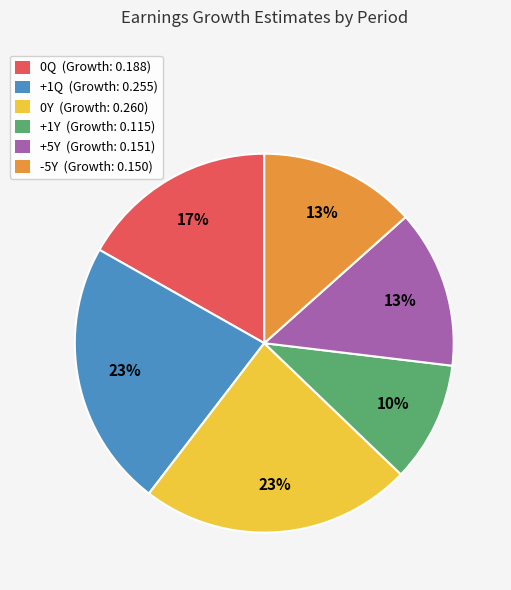

Do +5Y and 0Y together represent more than half of the pie?

No